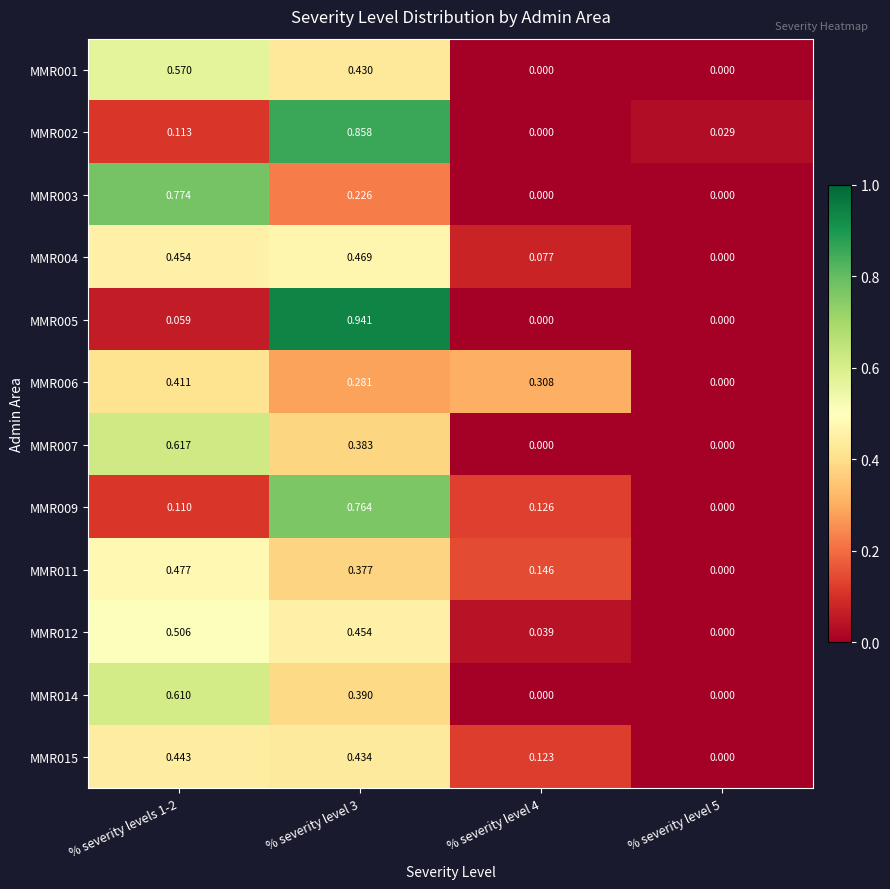

Is the value of MMR007 at % severity levels 1-2 greater than the value of MMR005 at % severity level 4?

Yes